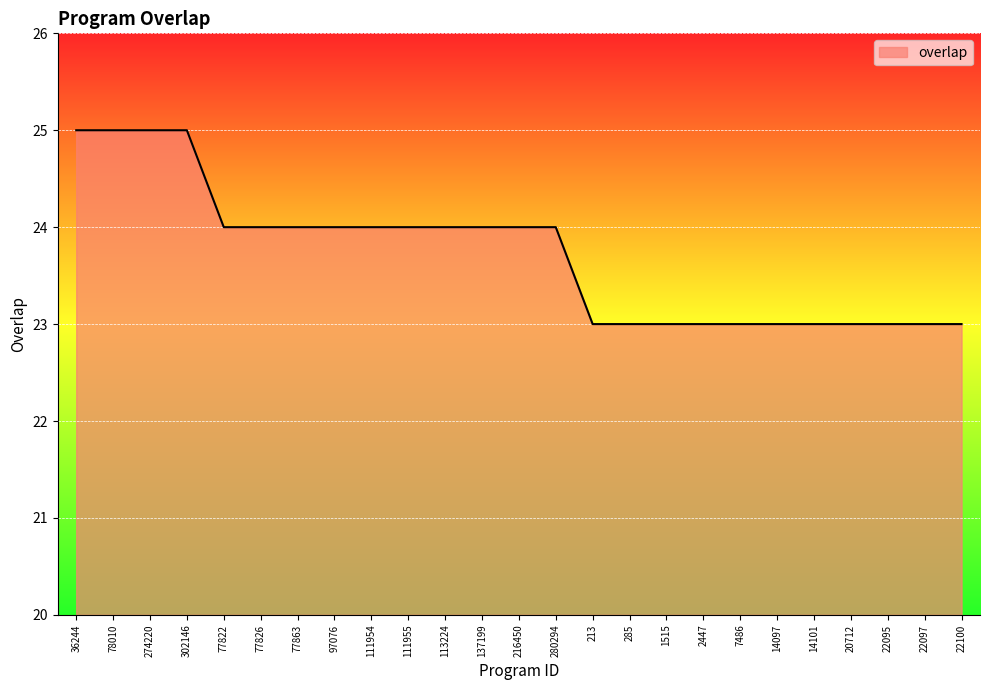

The value at 111954 is 24. True or false?

True